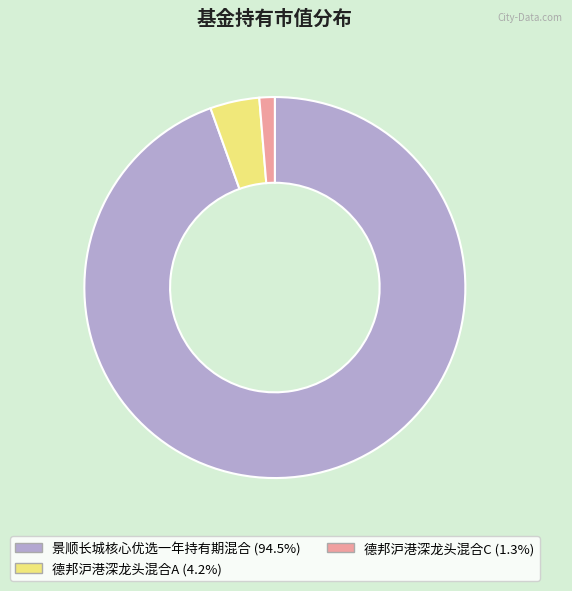

Which category has the smallest portion of the pie?

德邦沪港深龙头混合C